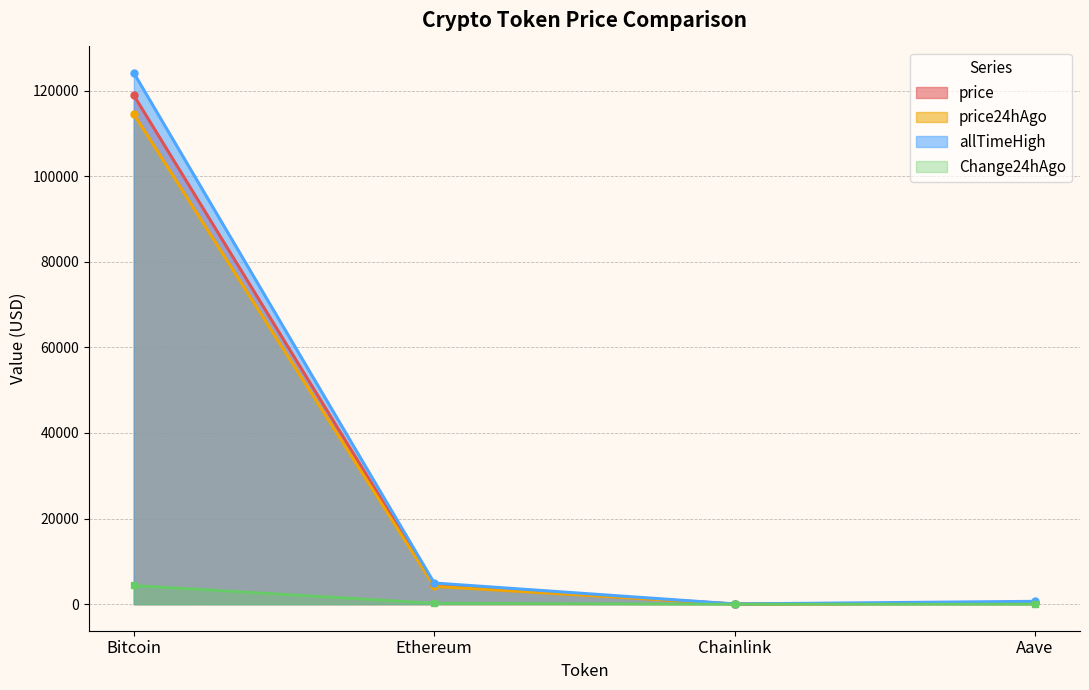

Between Ethereum and Bitcoin, which is larger?

Bitcoin